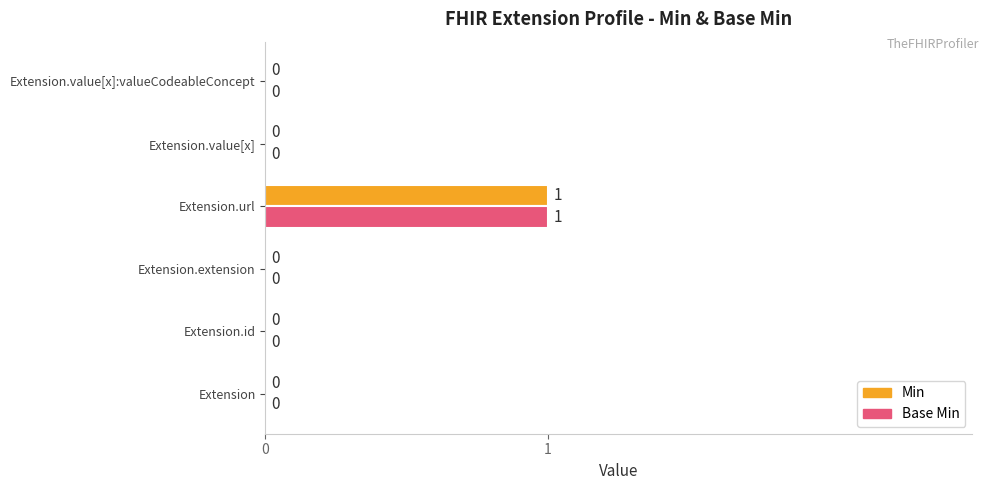

Which label corresponds to the largest value in the chart?

Extension.url